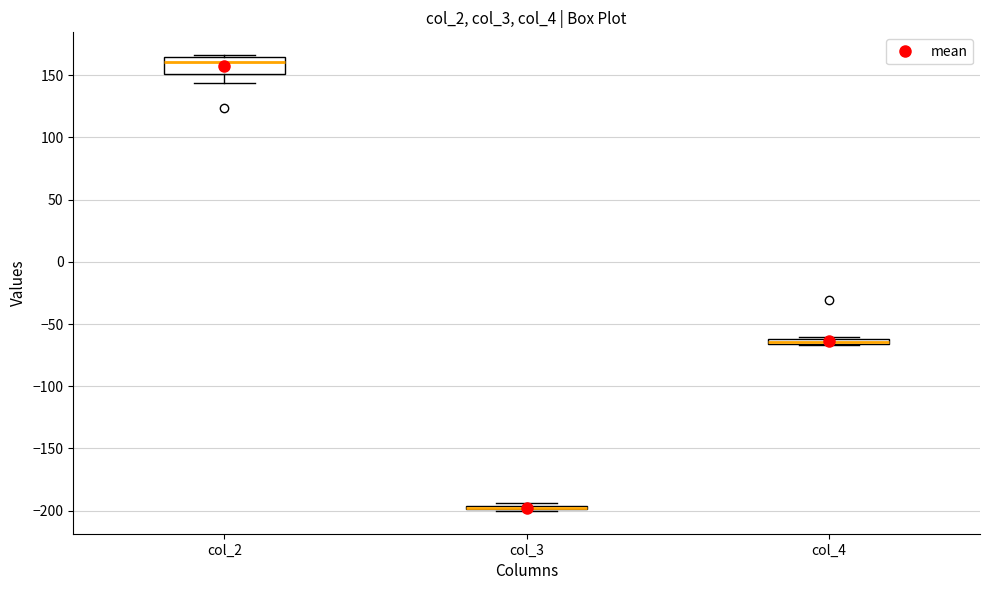

Where is the lower edge of the box for col_4 on the y-axis? The values are not printed on the chart, so give them approximately, as read against the axis.

-65